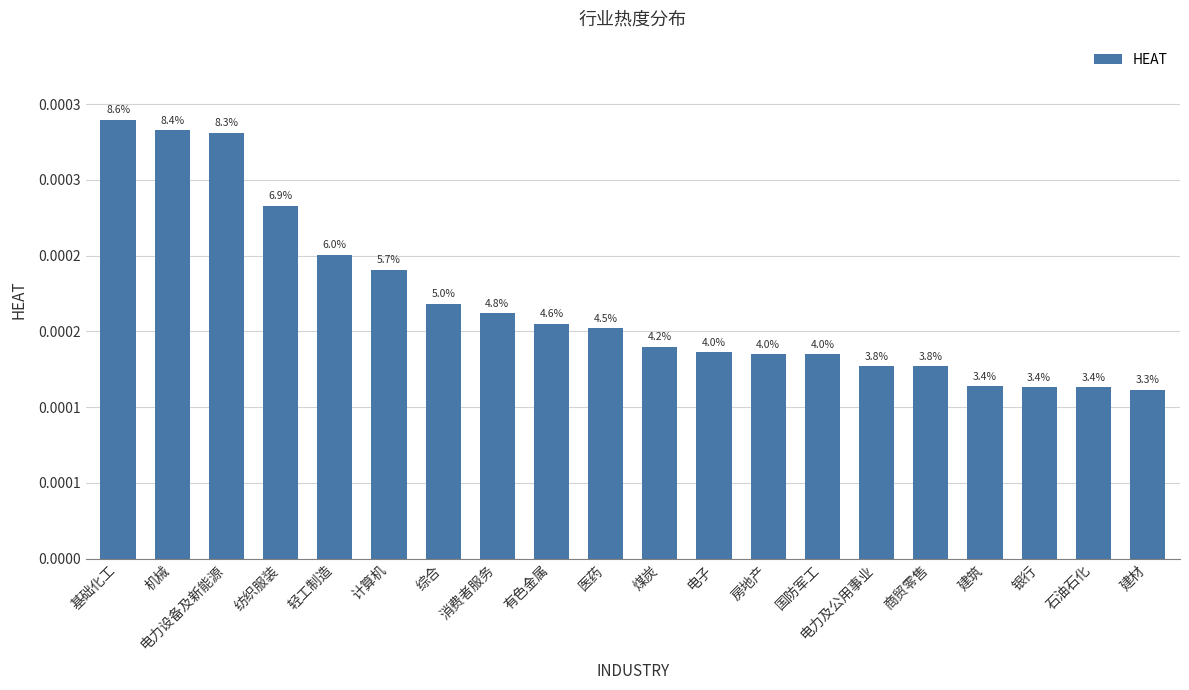

Are the bars grouped side by side (vs. stacked)?

No